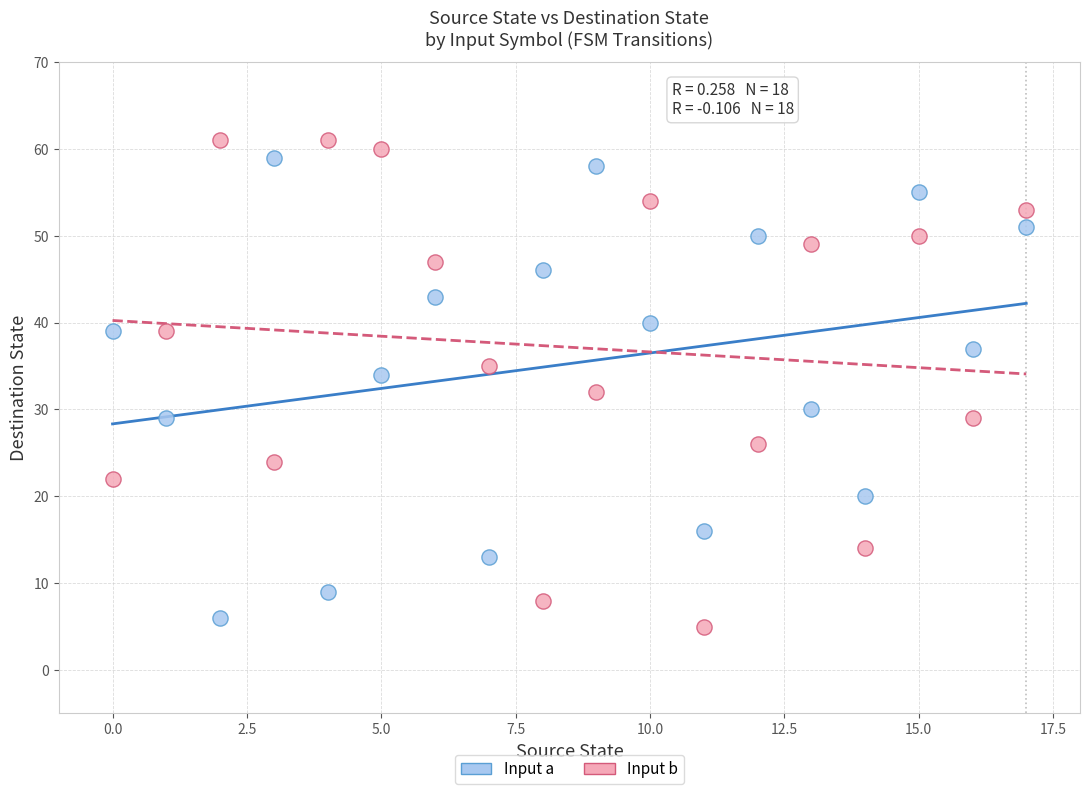

Across all data points, what is the range of Y values (max minus min)?

56